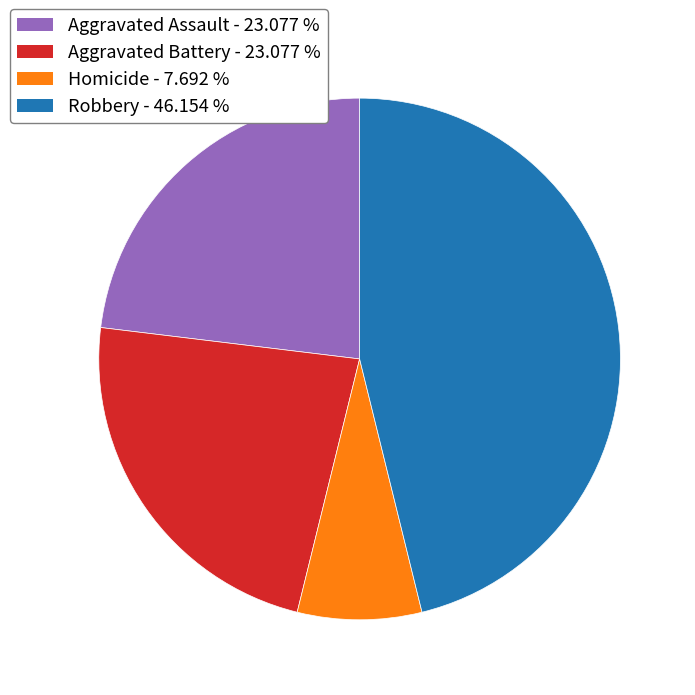

Is there a majority slice in this chart?

No